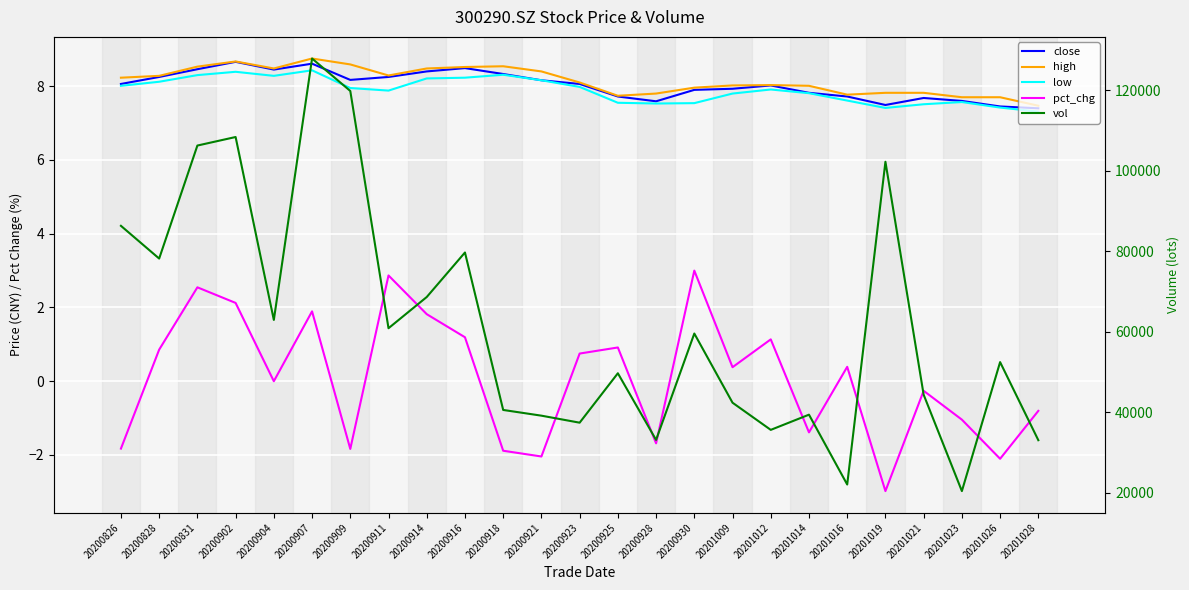

In high, how many points are lower than both neighbors (excluding endpoints)?

4